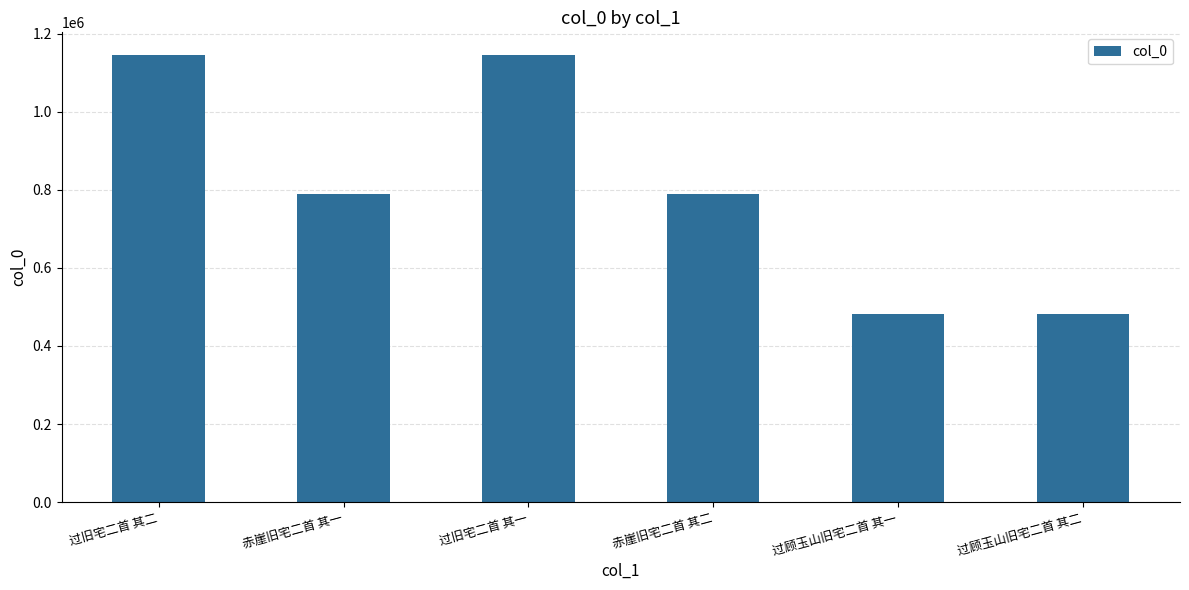

What is the ratio of the value at 过旧宅二首 其二 to the value at 赤崖旧宅二首 其一?

1.5